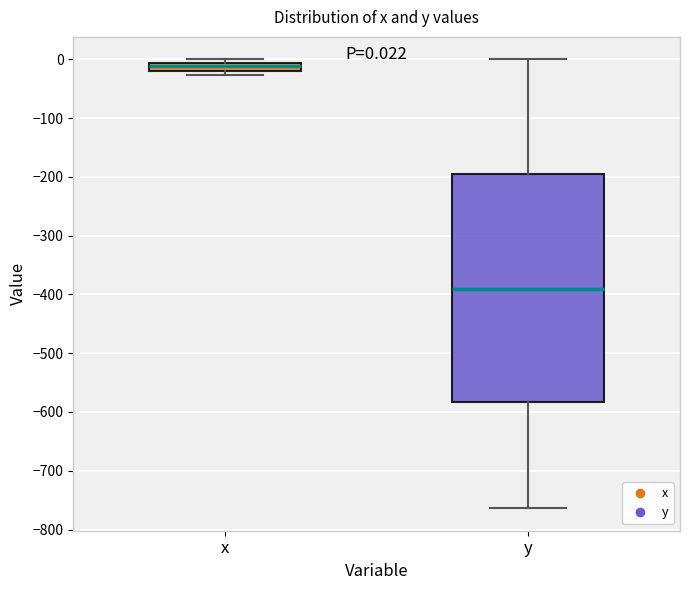

Which box has the lowest median line?

y